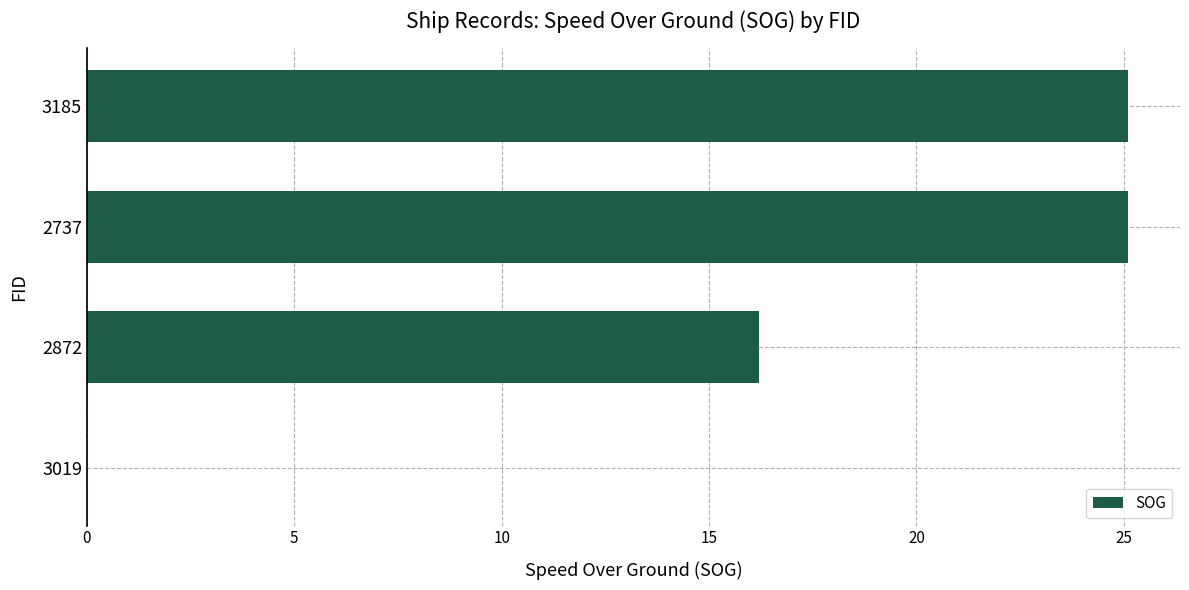

Which has a higher value, 3019 or 3185?

3185